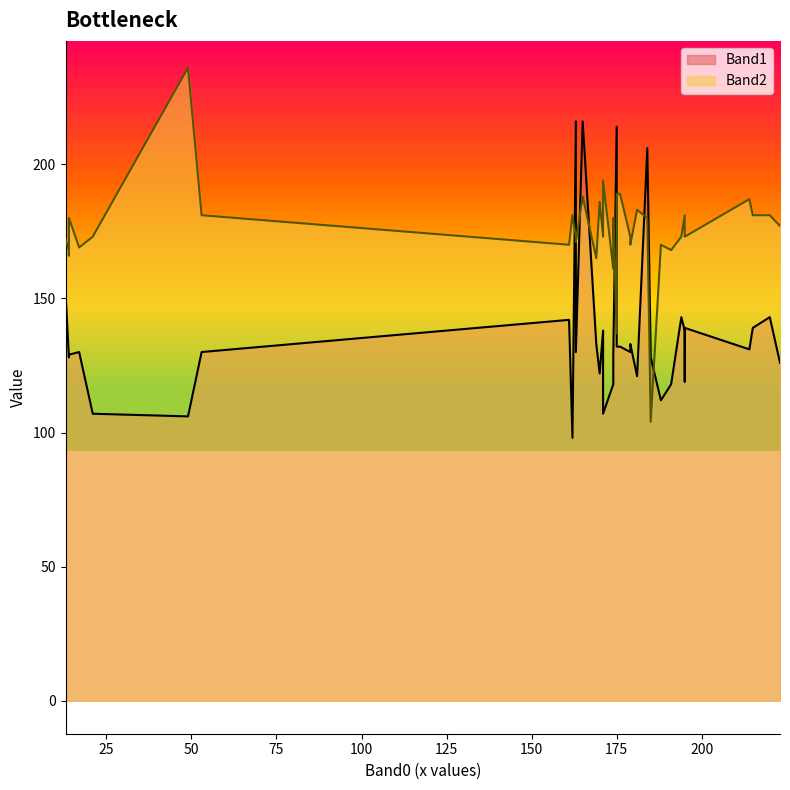

At which label is Band1 closest to 157?

13